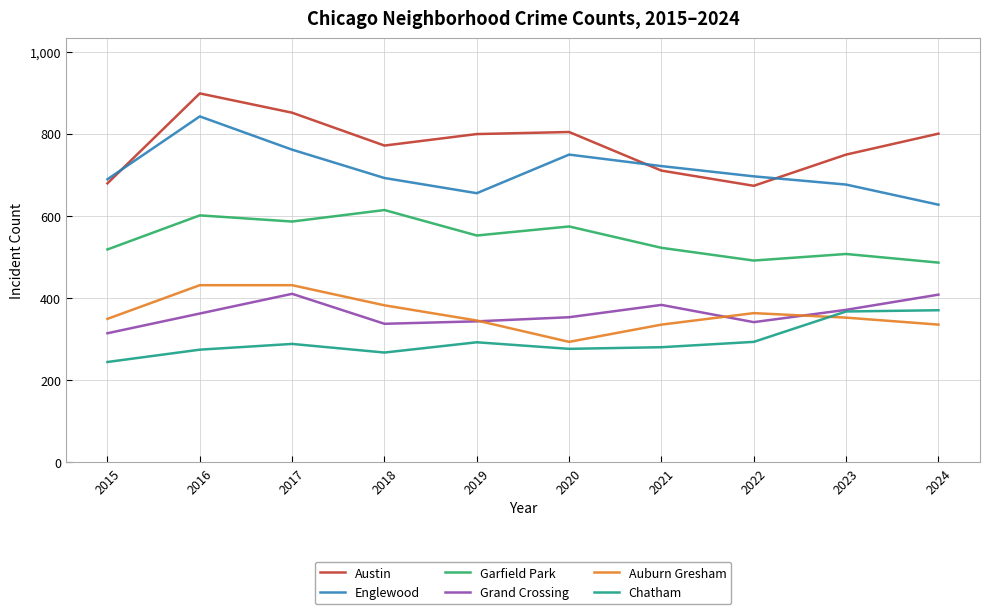

At 2018, list the series in order from smallest to largest.

Chatham, Grand Crossing, Auburn Gresham, Garfield Park, Englewood, Austin